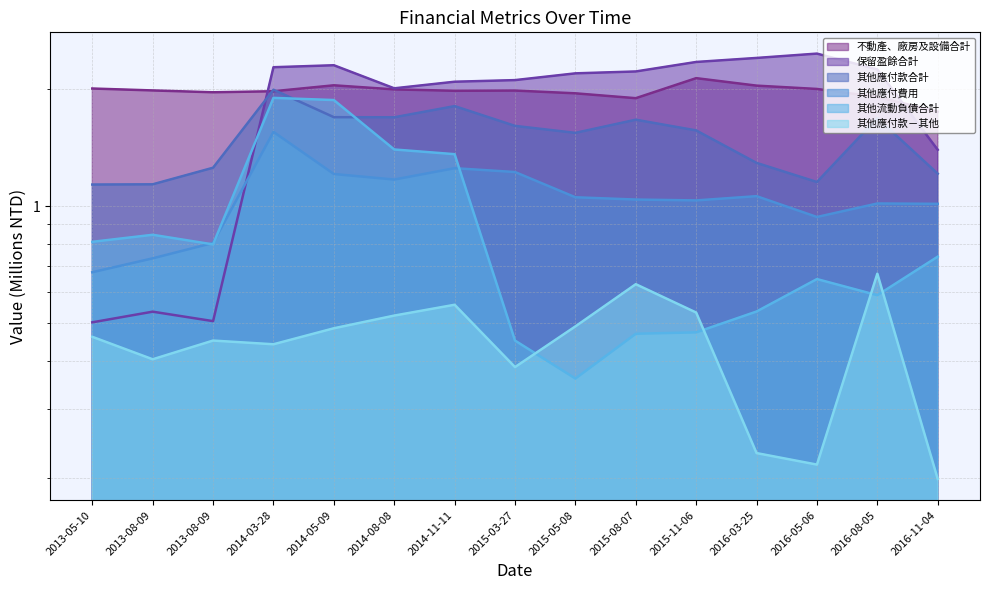

What is the highest value of the 其他應付款合計 series?

2.0